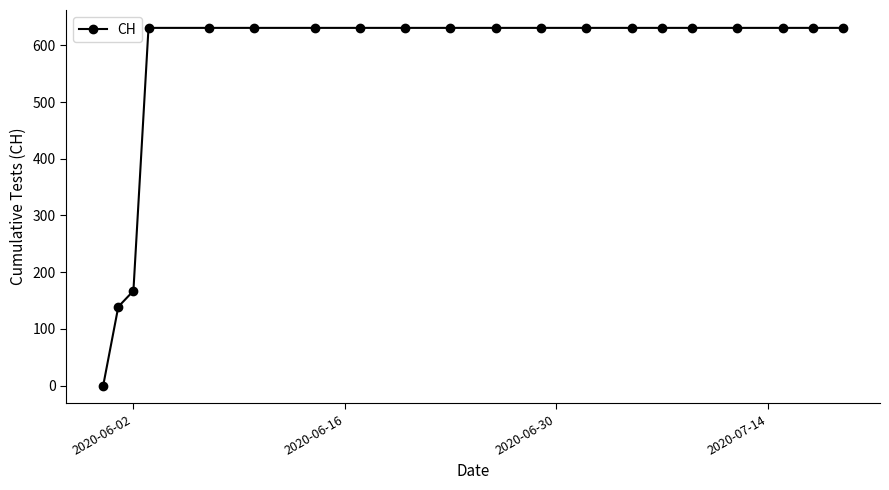

Reading left to right, transcribe all the data shown in this chart.

0	139	167	631	631	631	631	631	631	631	631	631	631	631	631	631	631	631	631	631